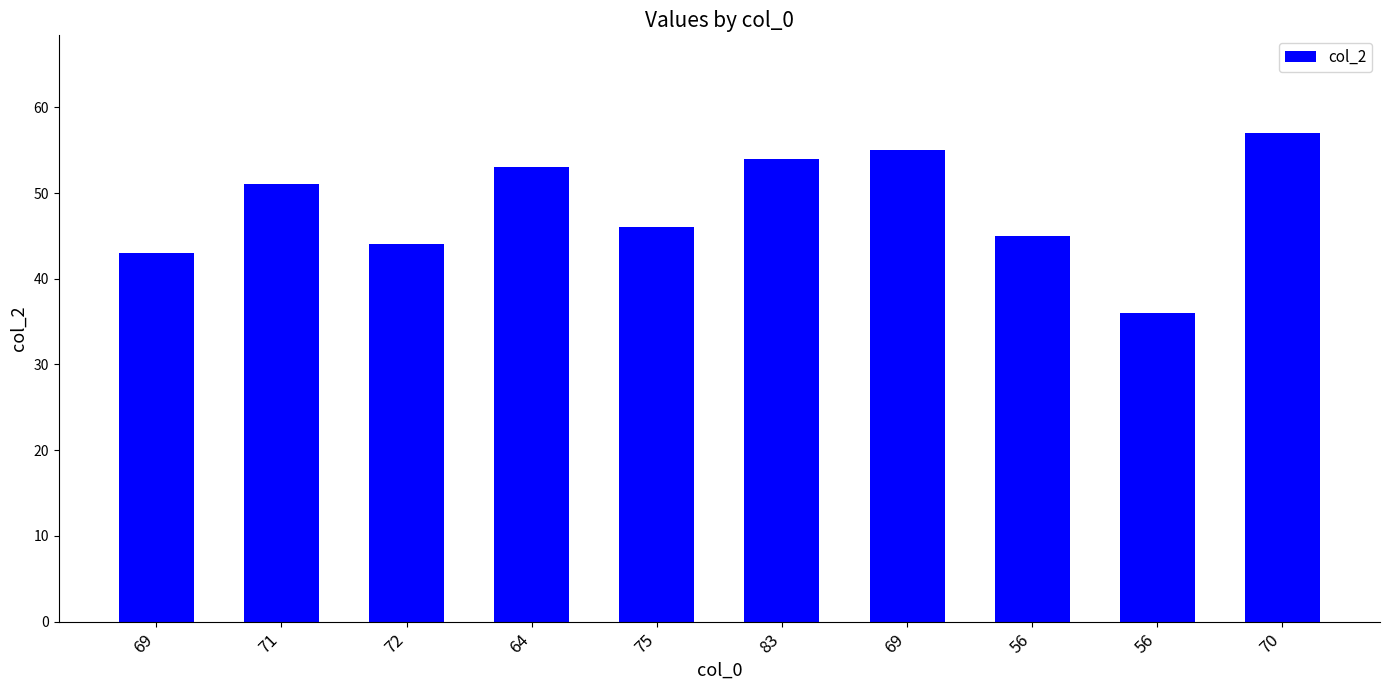

How many series are shown in this chart?

1